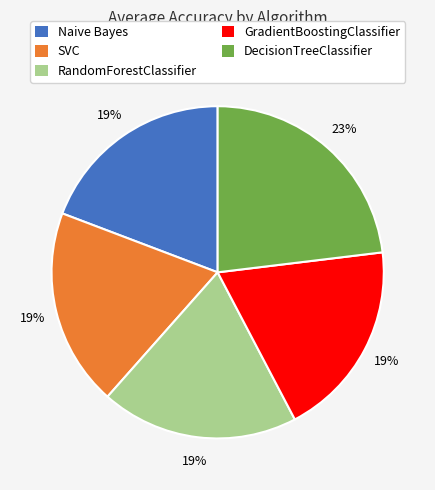

Is the sum of RandomForestClassifier and GradientBoostingClassifier greater than half?

No